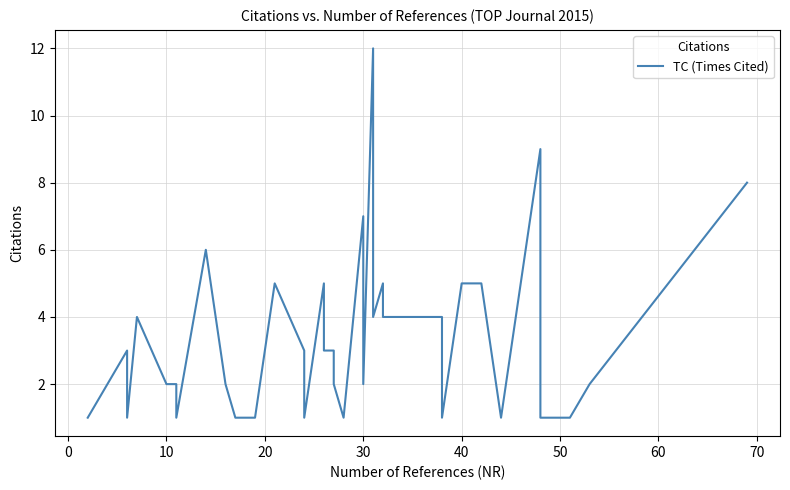

What is the minimum value shown in the chart?

1